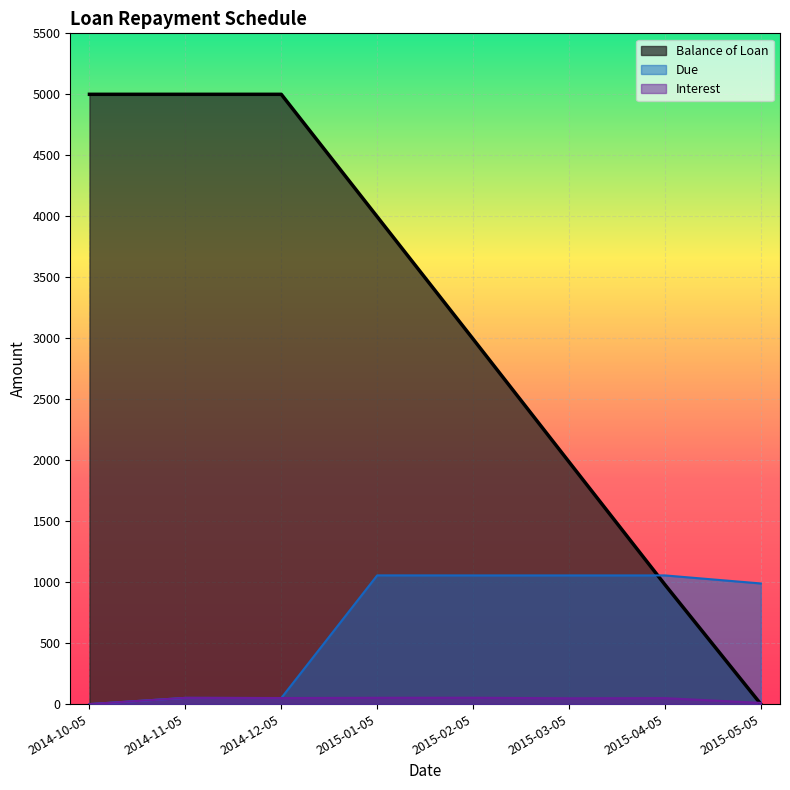

What is the greatest value displayed?

5000.0